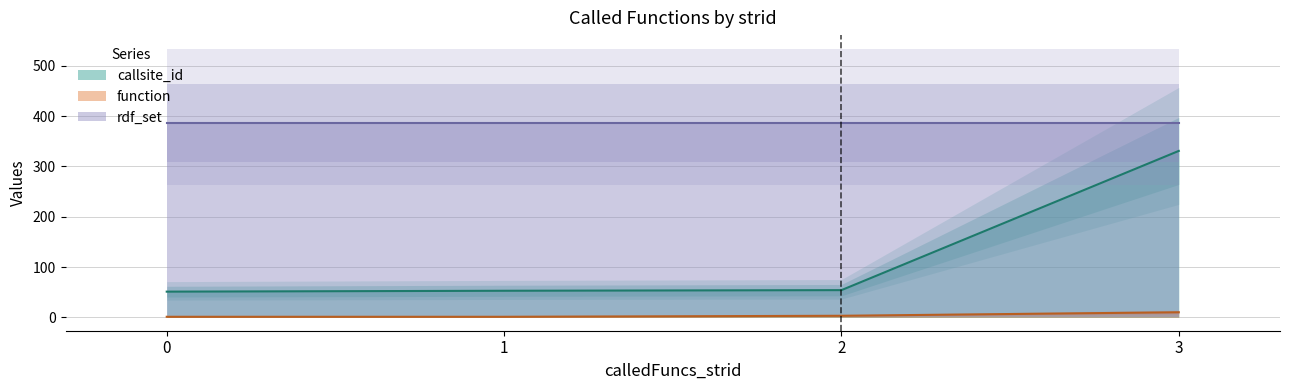

Is it true that callsite_id equals 51.0 at 0?

True